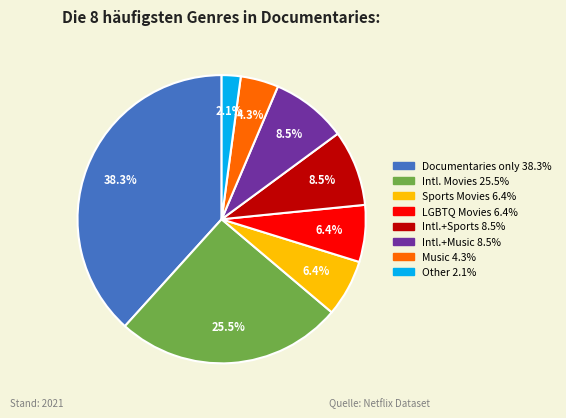

Does any single category account for the majority?

No